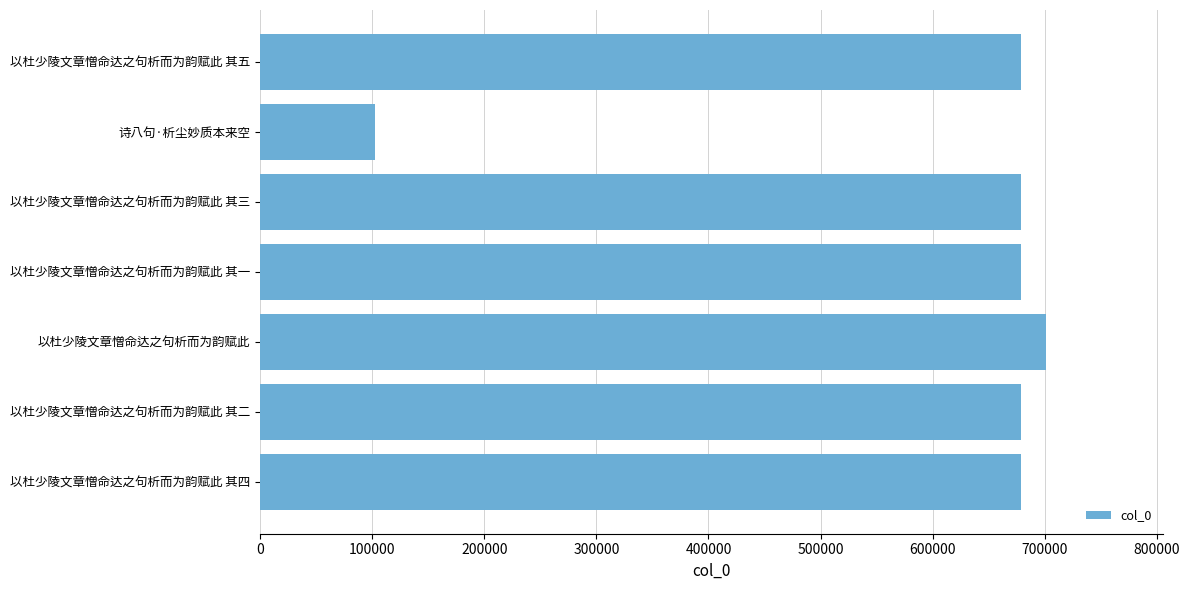

Read the value at 以杜少陵文章憎命达之句析而为韵赋此 其一.

678585